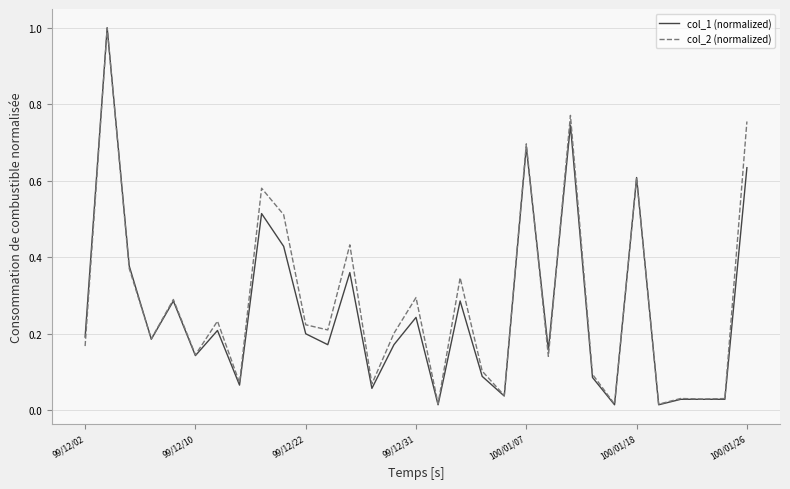

Which series has the widest spread of values?

col_1 (normalized)